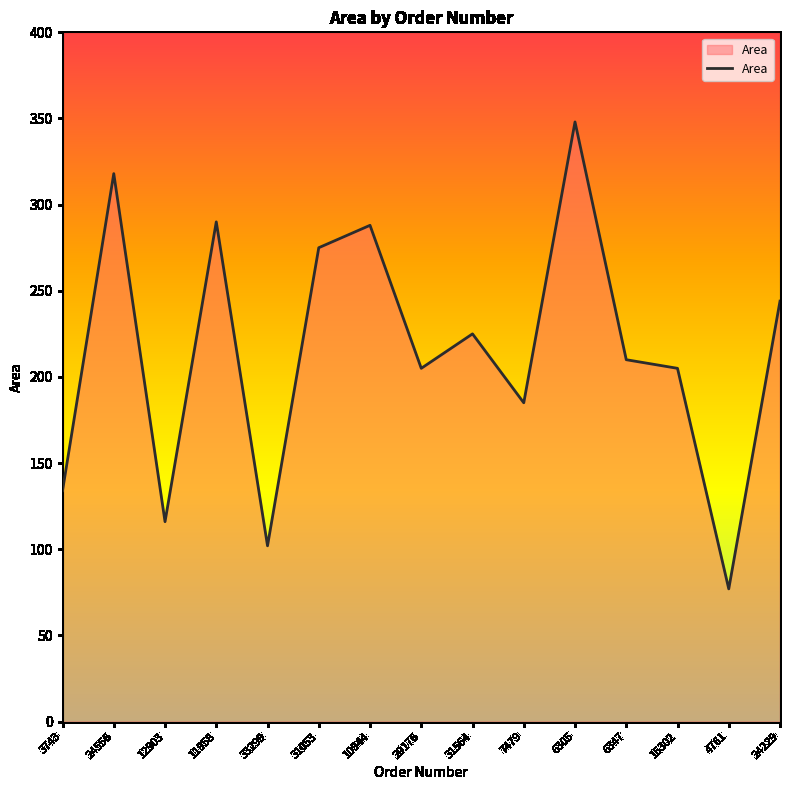

The chart shows a value of 275 at 31053. True or false?

True